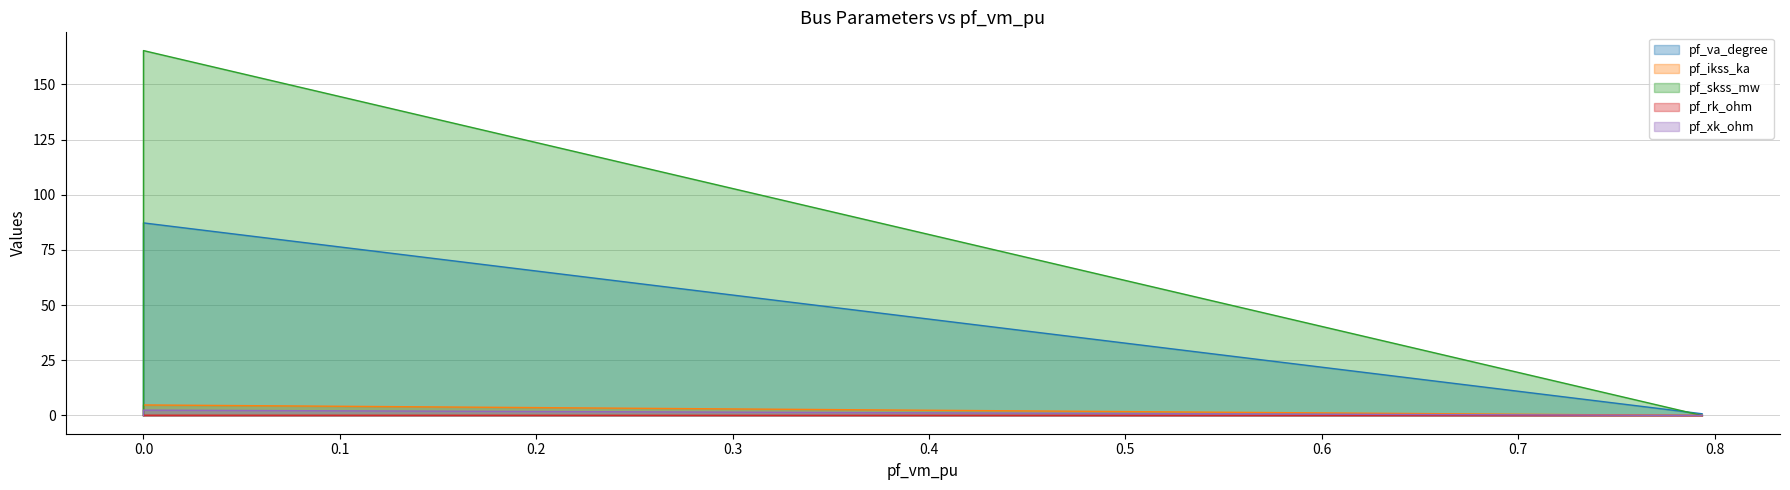

True or false: pf_skss_mw and pf_ikss_ka intersect in this chart.

False